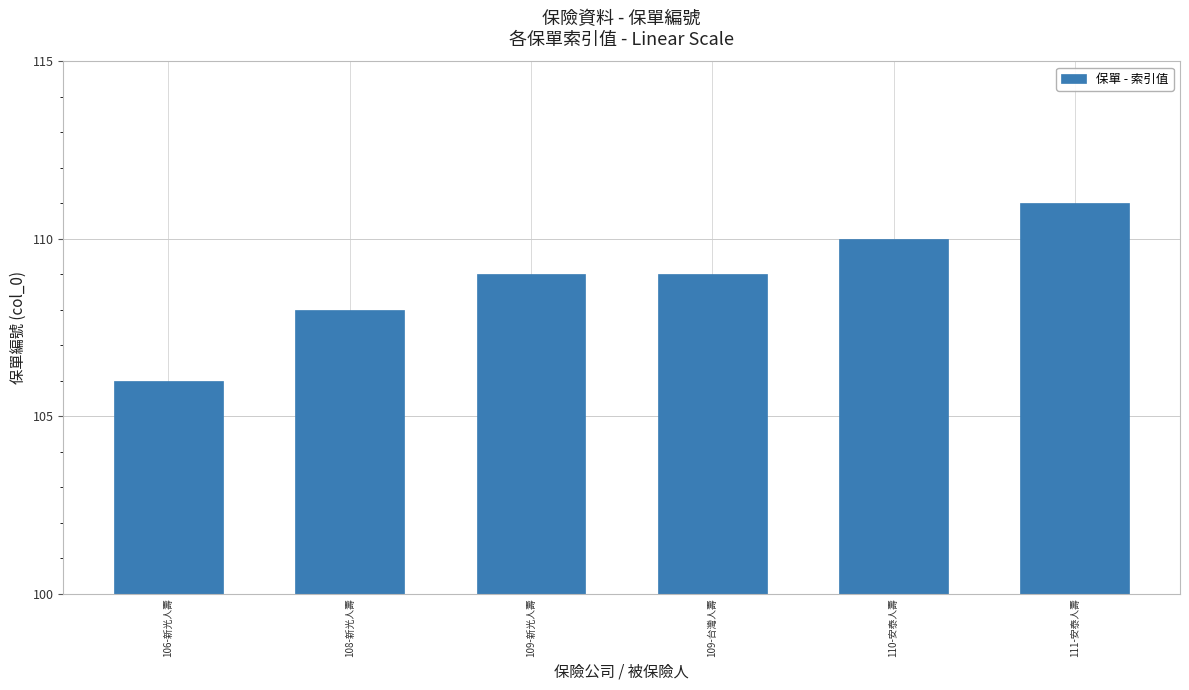

How many bars are there in total?

6